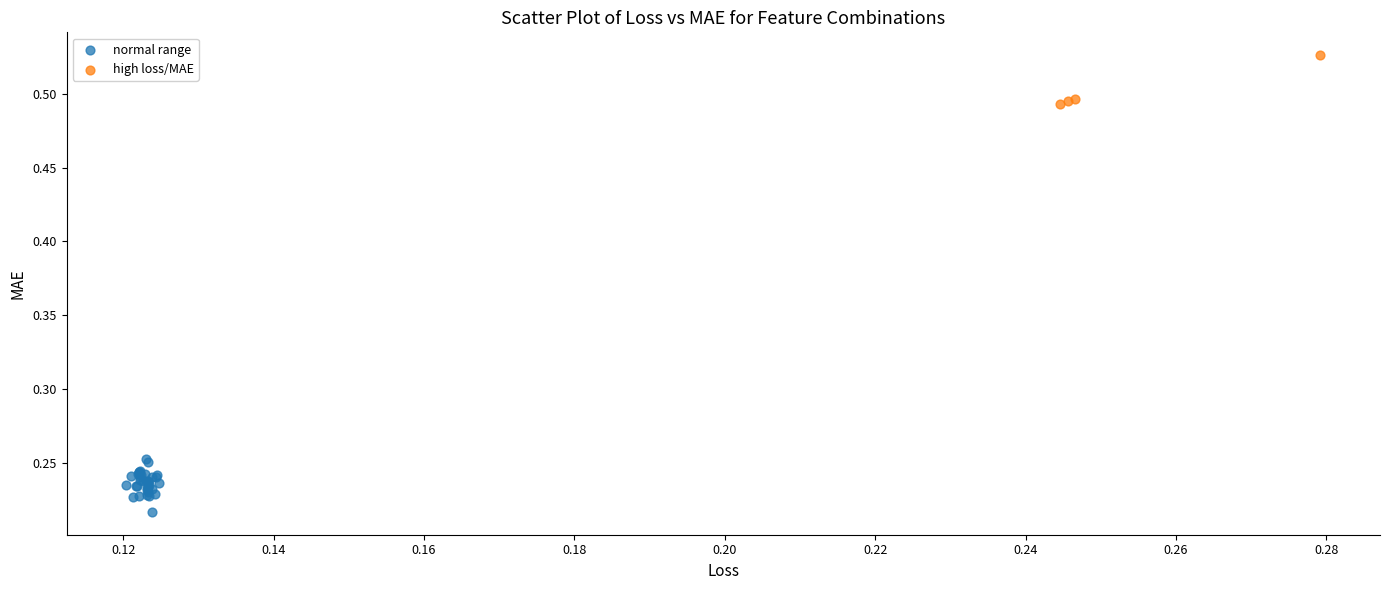

Which series reaches the minimum Y coordinate?

normal range